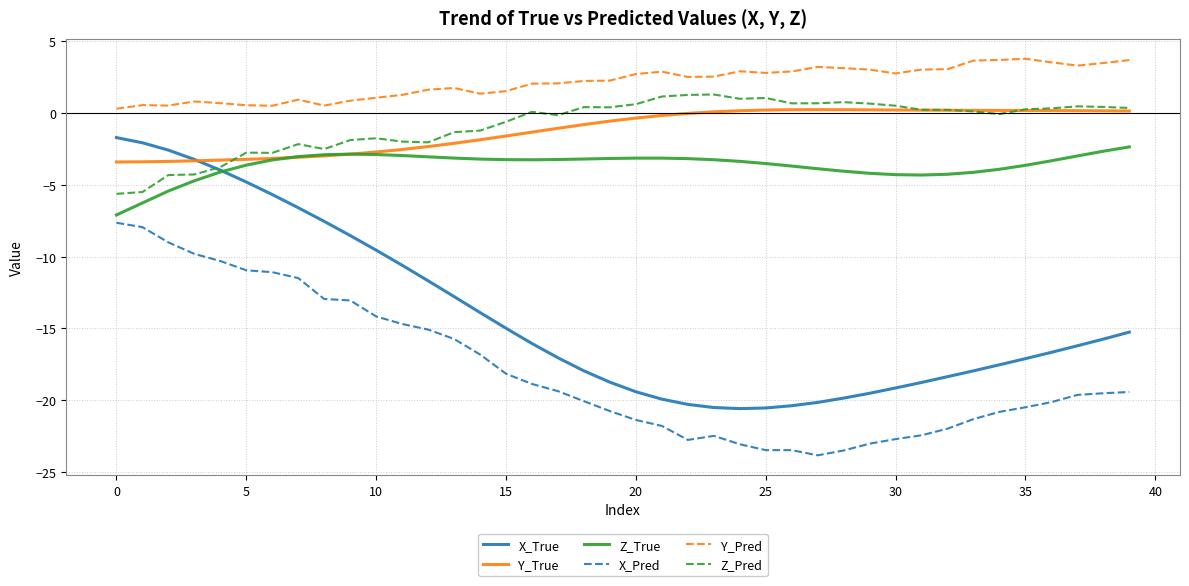

True or false: Y_True and Y_Pred cross at least once.

False